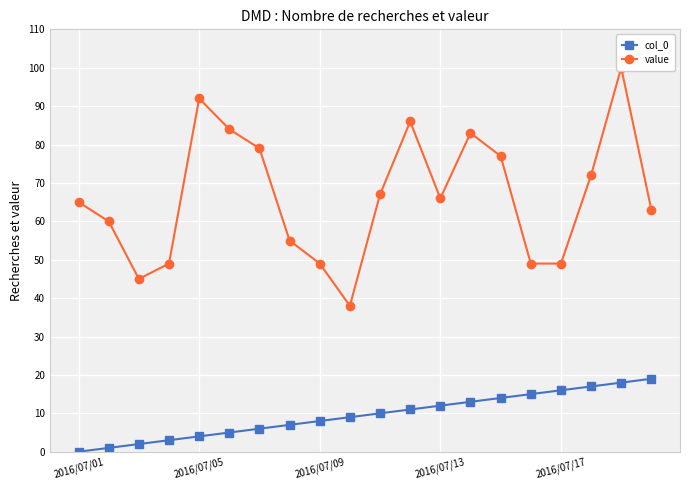

True or false: col_0 has a value of 24 at 17.

False